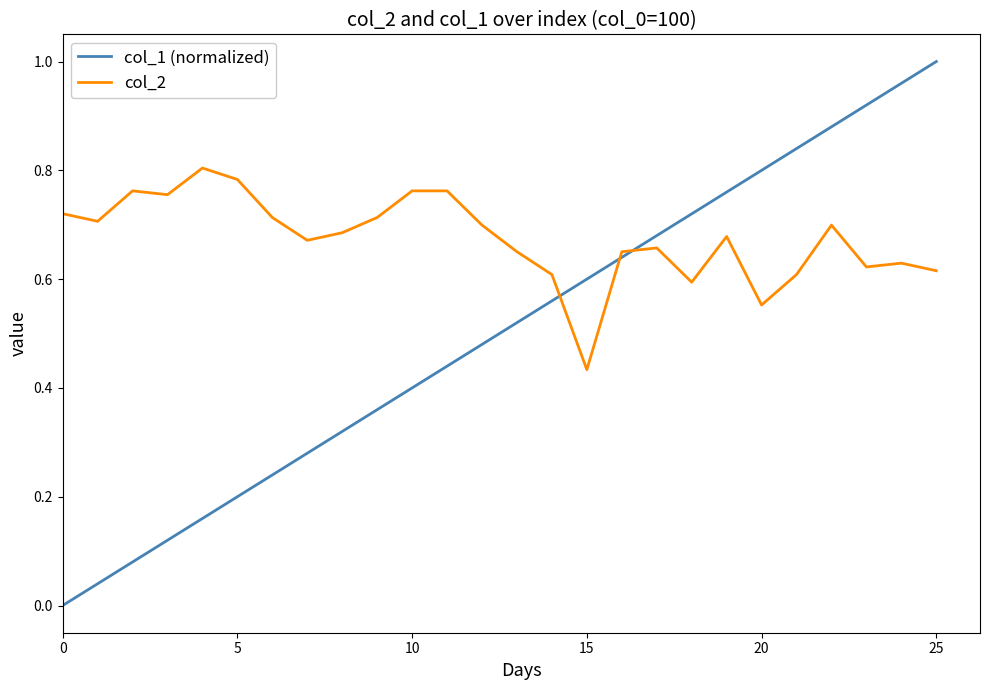

List the series in order of their overall mean, highest first.

col_2, col_1 (normalized)